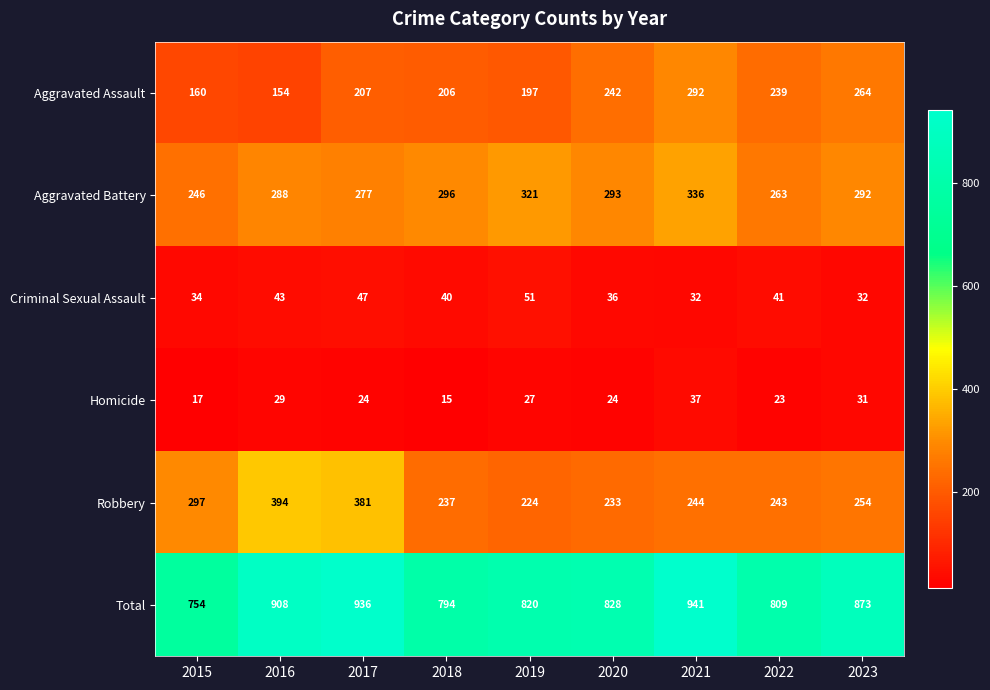

What is the difference between the highest and lowest values at 2015?

737